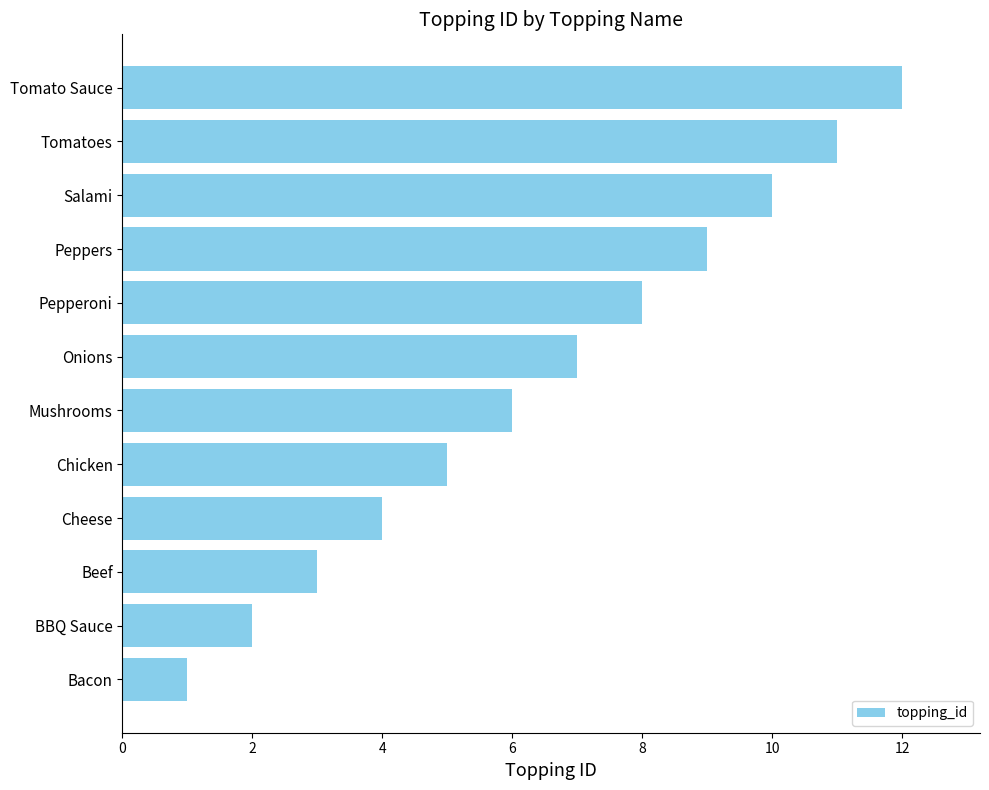

Count the number of categories in the chart.

12